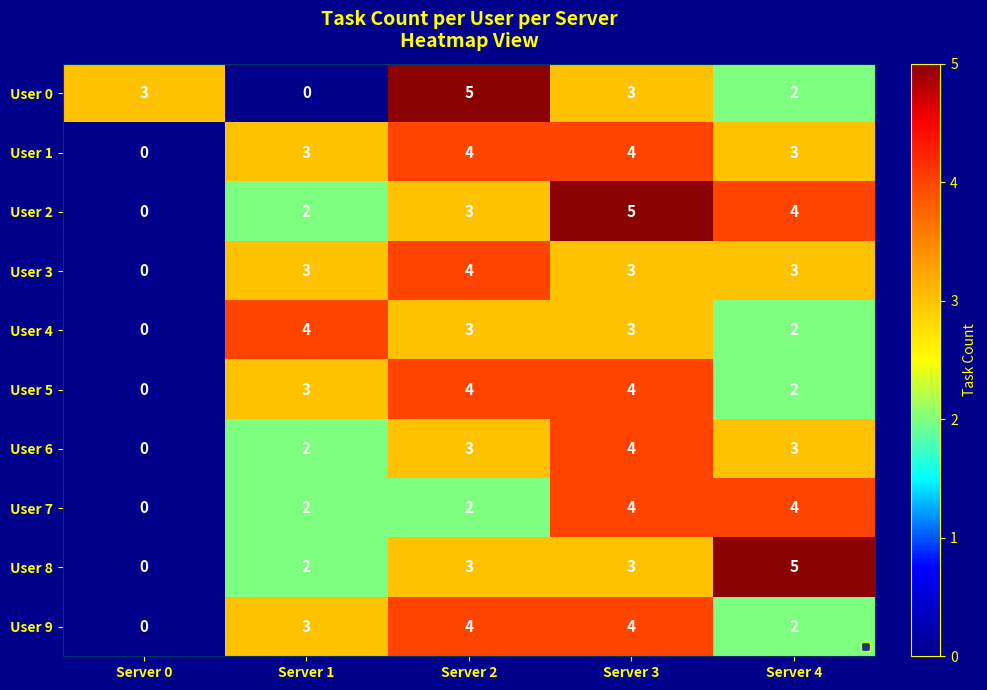

At which label does User 8 reach its peak?

Server 4